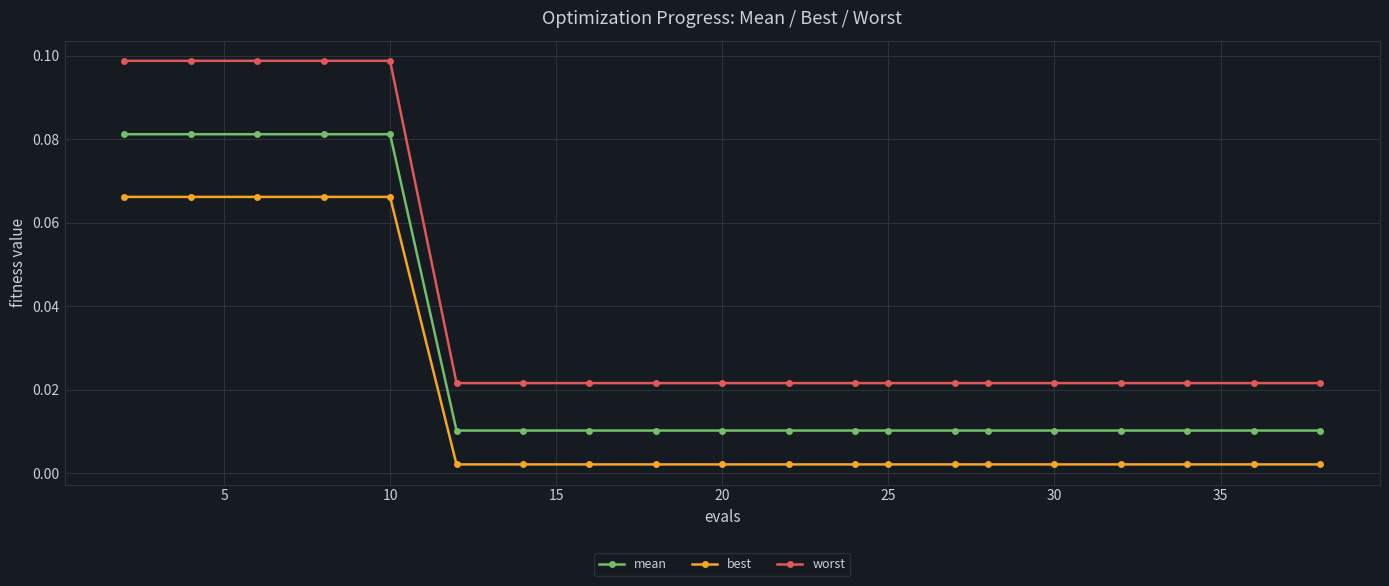

How many mean values are between 0 and 1?

20